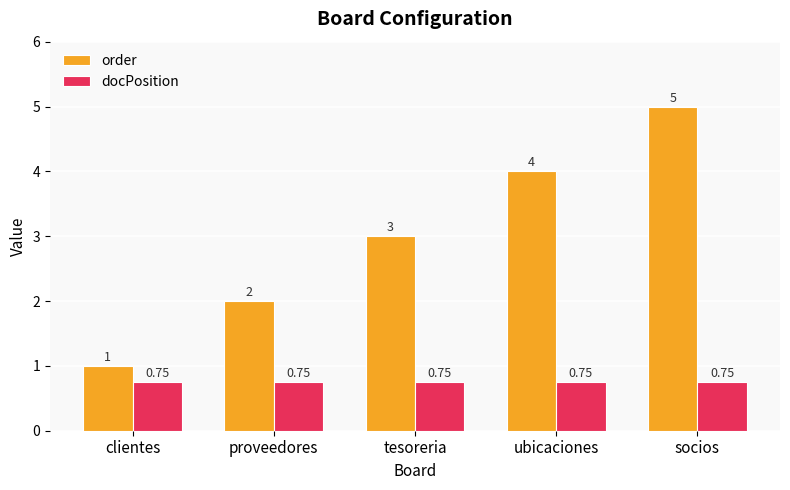

Which label corresponds to the largest value in the chart?

socios